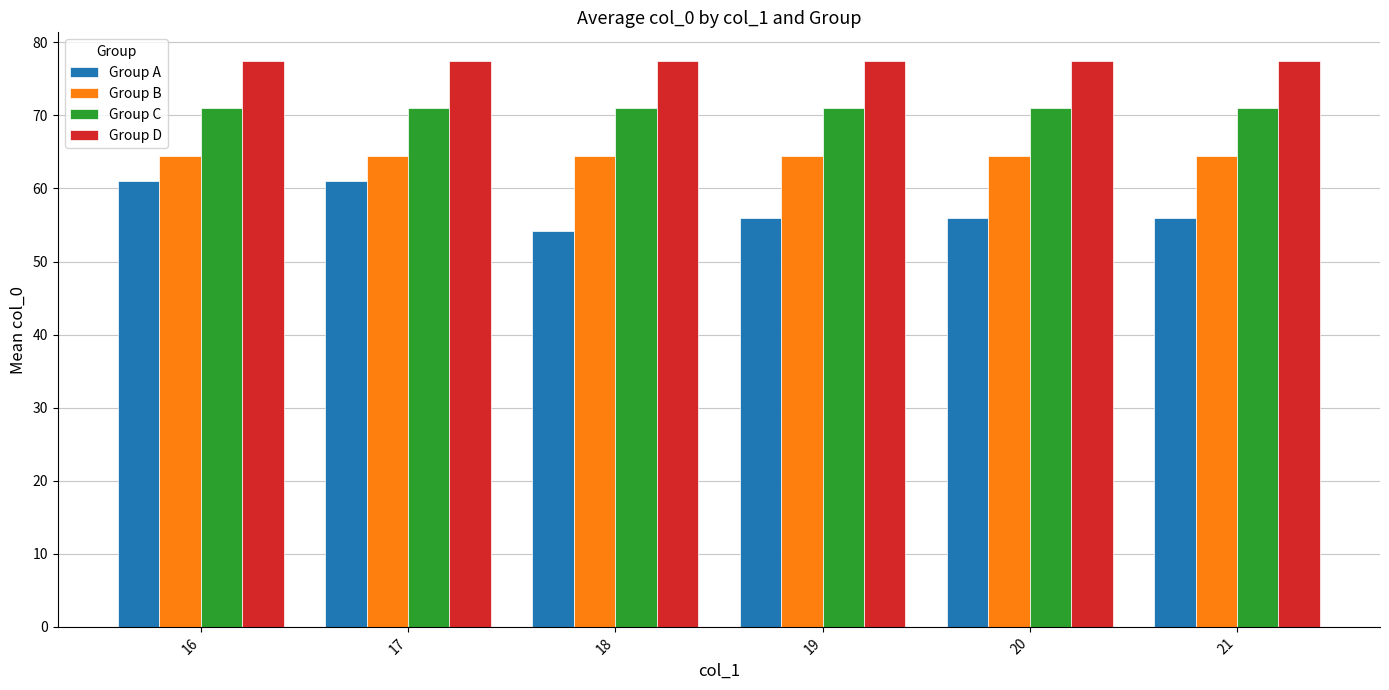

The Group A series shows 61.0 at 16. True or false?

True